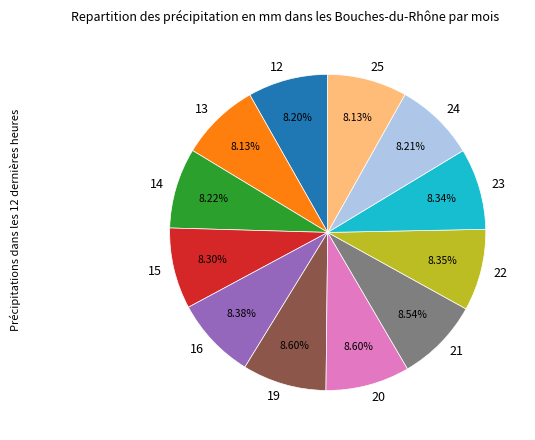

Does 12 account for over 50% of the chart?

No